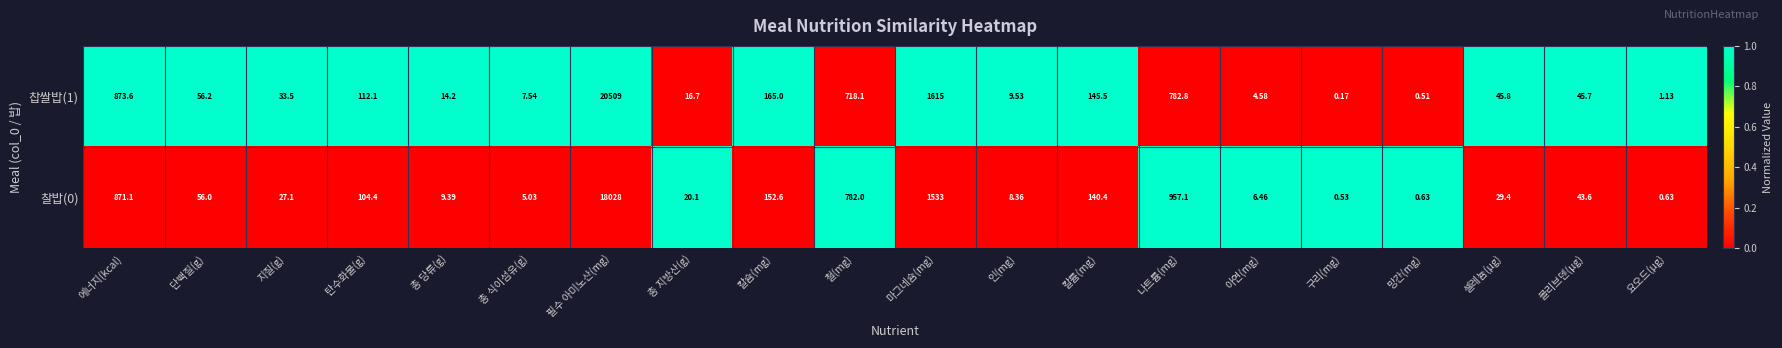

Which category has the lowest value in the 찹쌀밥(1) series?

구리(mg)